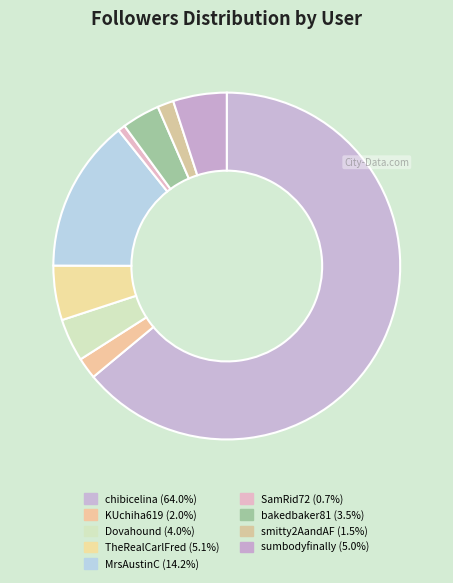

Combined, what portion of the pie is smitty2AandAF and MrsAustinC?

15.8%